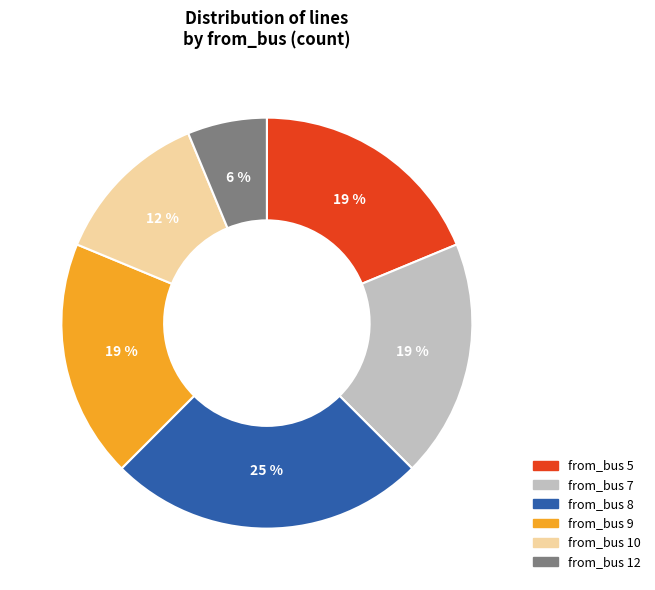

Is there a majority slice in this chart?

No